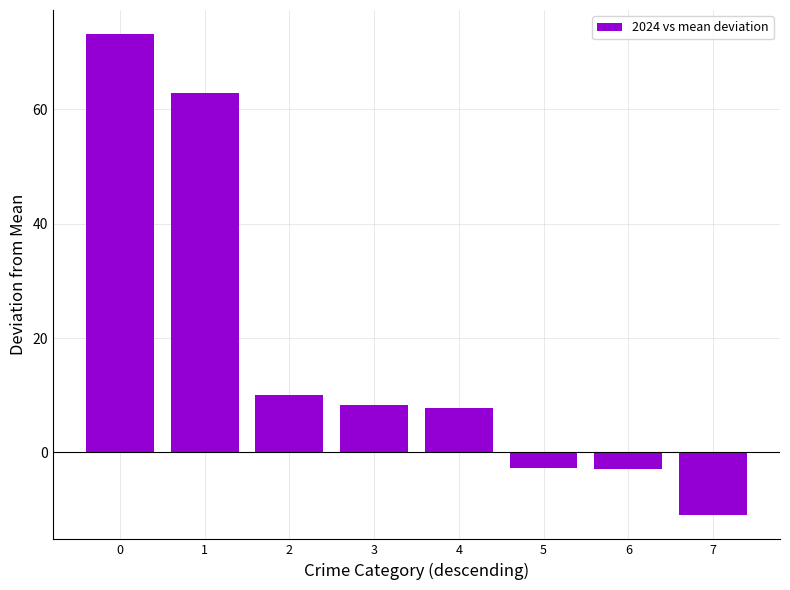

Is it true that the value at 3 is 8.3?

True